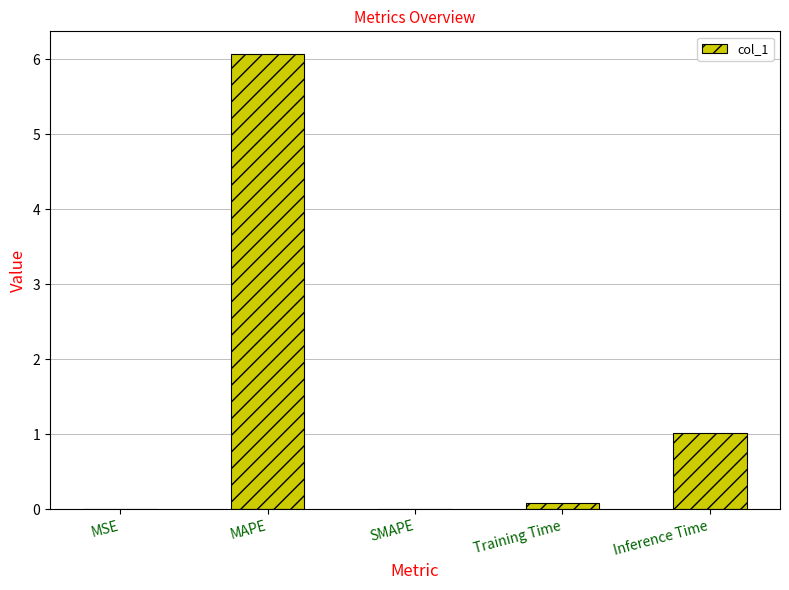

What is the difference between the values at MSE and MAPE?

6.1